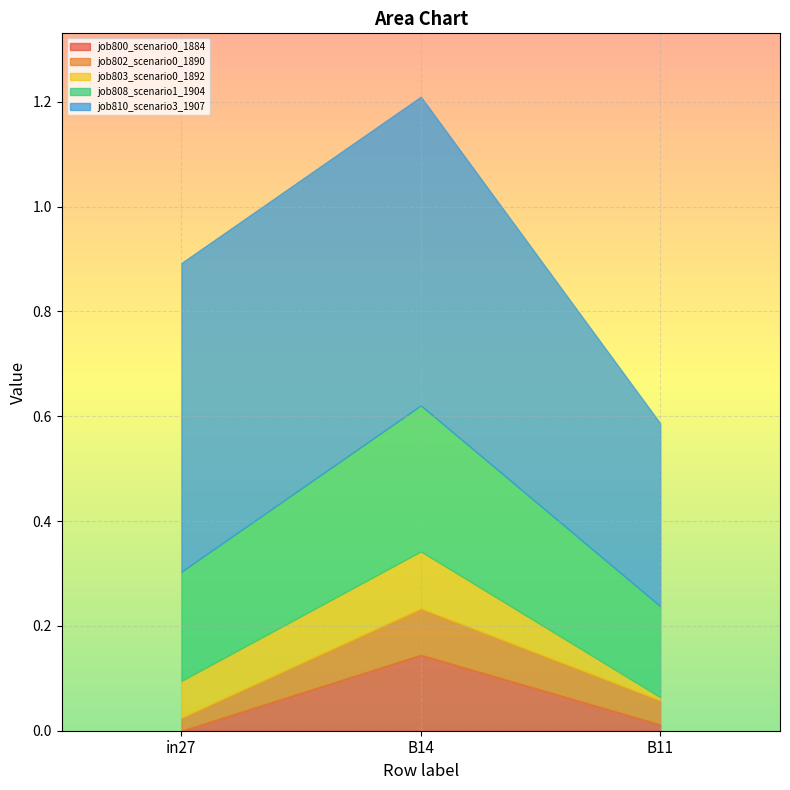

What is the highest value of the job810_scenario3_1907 series?

0.6